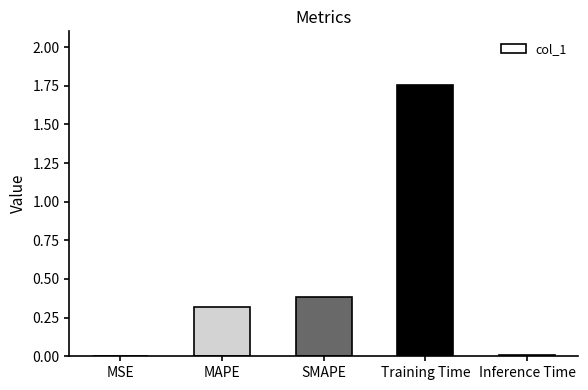

What is the approximate value at SMAPE?

0.4